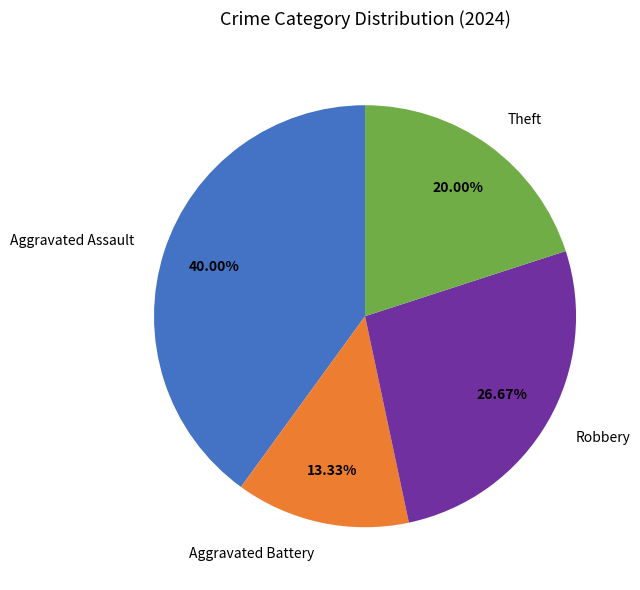

To the nearest percent, what is the average slice percentage?

25%